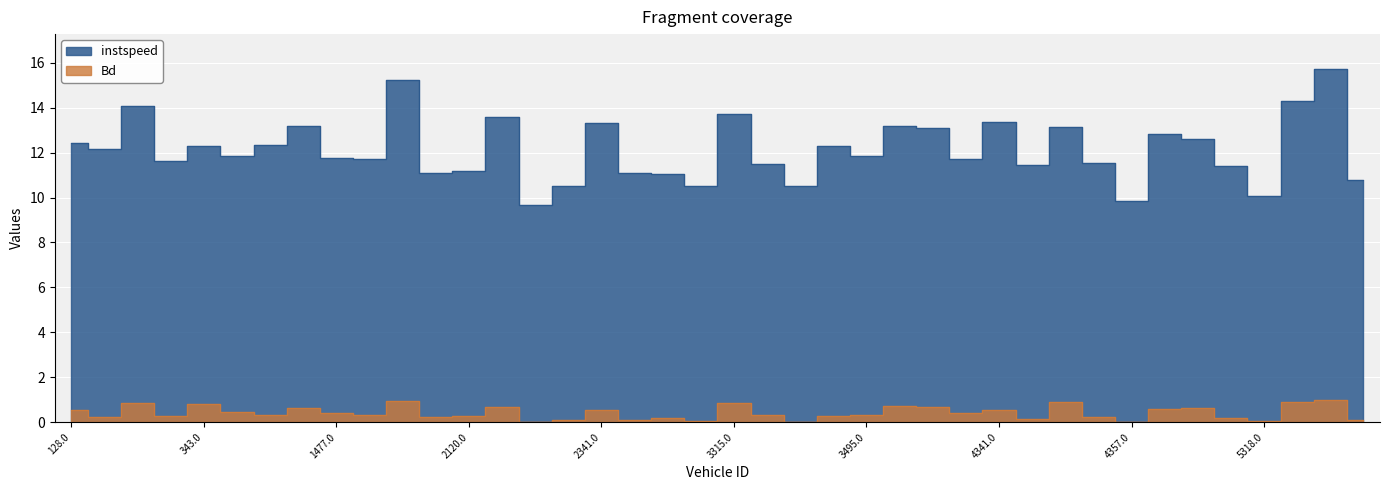

True or false: instspeed and Bd cross at least once.

False